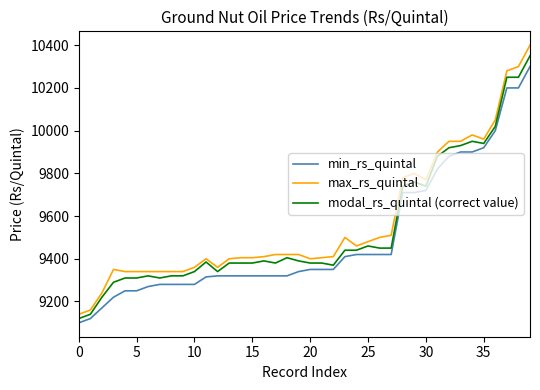

List the series in order of their peak value, lowest first.

min_rs_quintal, modal_rs_quintal (correct value), max_rs_quintal